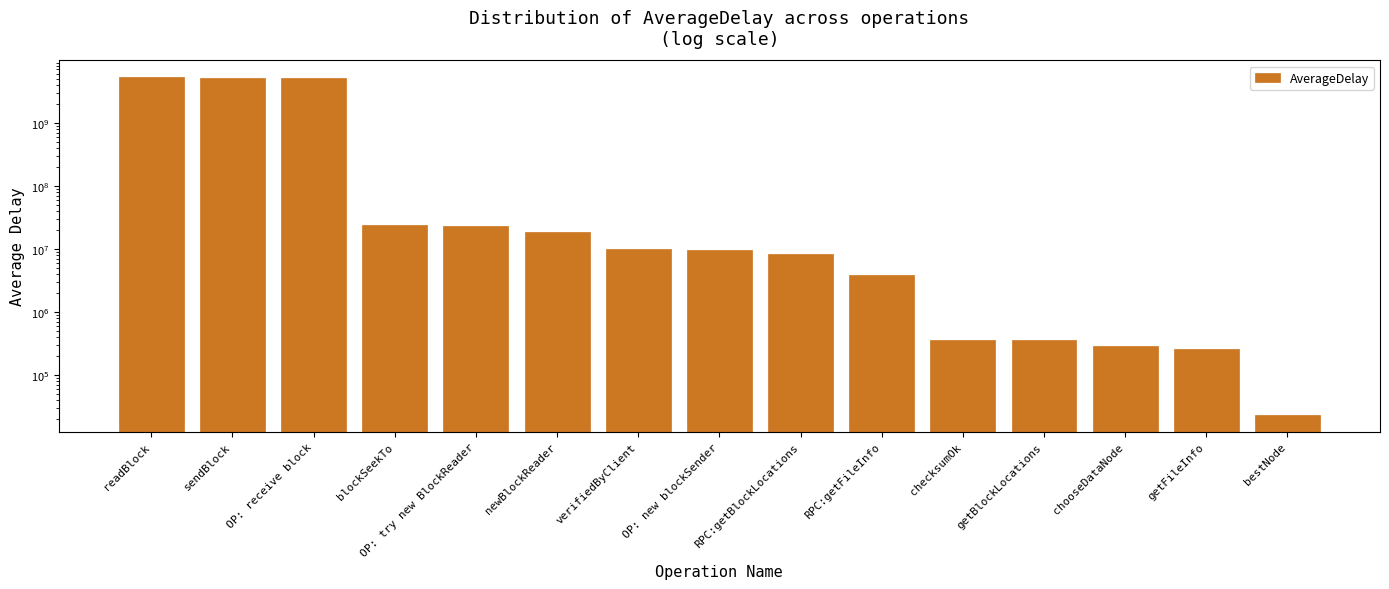

What is the label of the 15th bar from the left?

bestNode